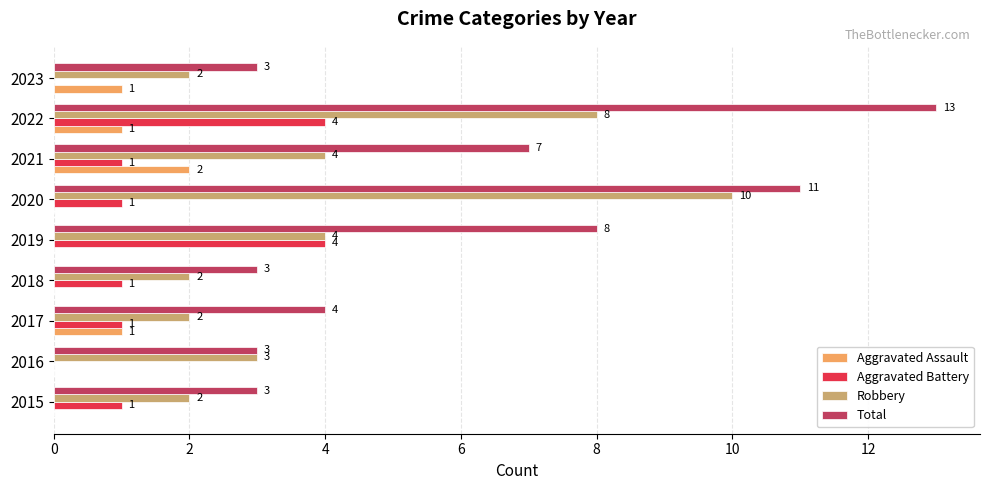

What is the sum of the Robbery values at 2021 and 2023?

6